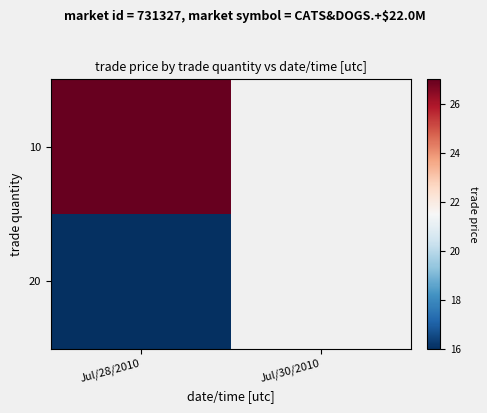

Is it true that 20 equals 3.8 at Jul/28/2010?

False